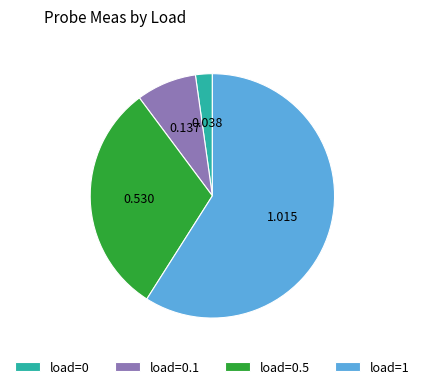

Is the sum of load=0 and load=1 greater than half?

Yes